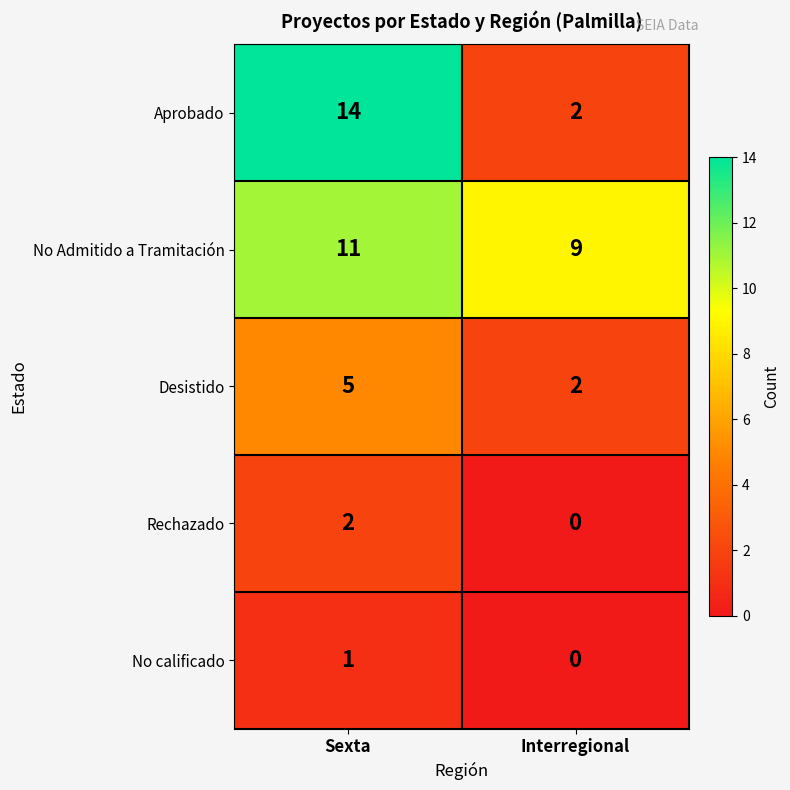

What is the difference between the highest and lowest values at Interregional?

9